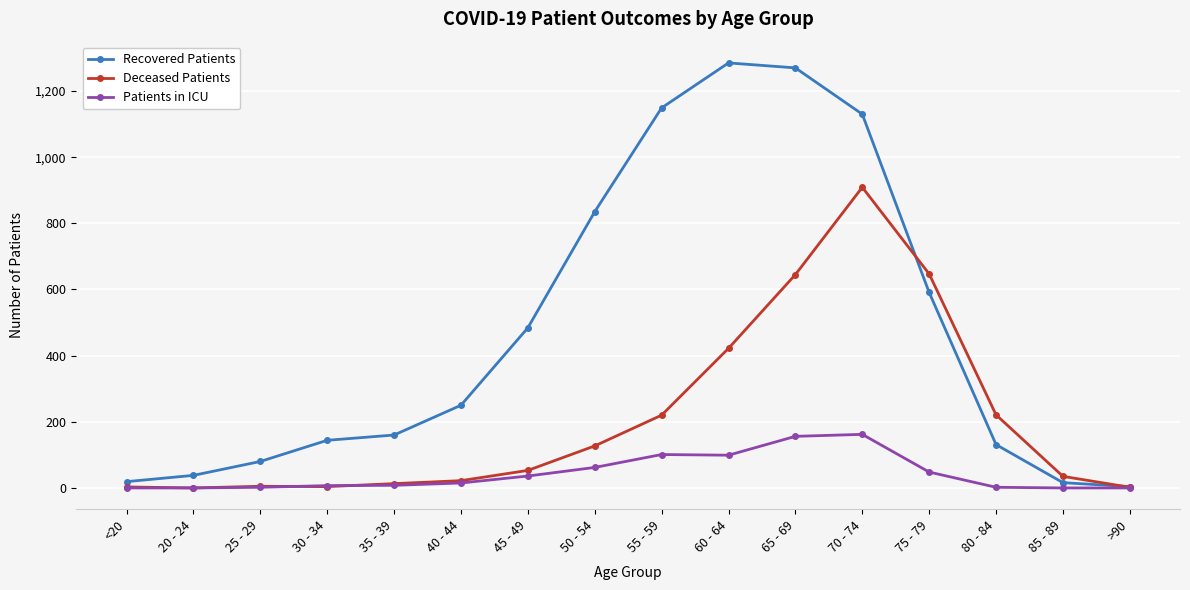

What is the maximum value for Recovered Patients?

1285